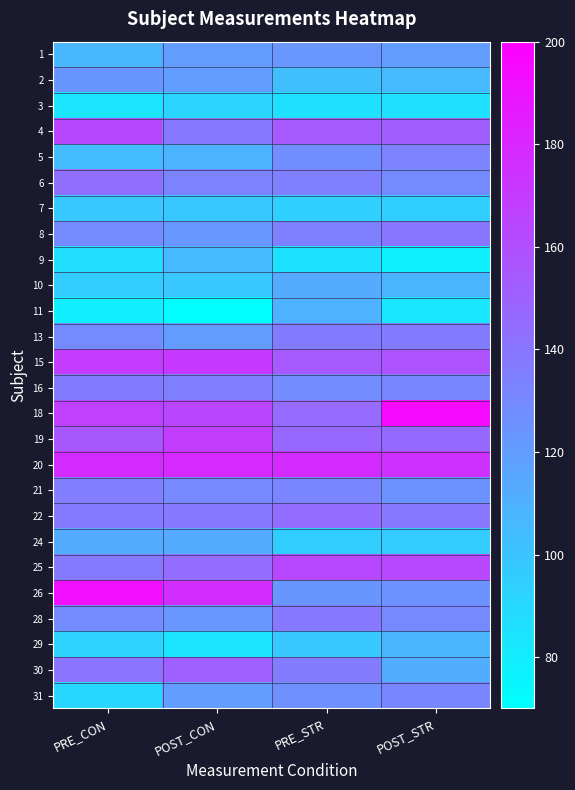

Reading left to right, what are all the values shown in this chart?

1: PRE_CON=107.0	POST_CON=120.6	PRE_STR=123.7	POST_STR=120.2
2: PRE_CON=124.2	POST_CON=119.7	PRE_STR=103.0	POST_STR=105.7
3: PRE_CON=83.8	POST_CON=91.6	PRE_STR=85.7	POST_STR=85.3
4: PRE_CON=164.3	POST_CON=138.7	PRE_STR=154.0	POST_STR=151.9
5: PRE_CON=104.1	POST_CON=108.3	PRE_STR=127.6	POST_STR=133.6
6: PRE_CON=143.4	POST_CON=132.6	PRE_STR=134.7	POST_STR=129.1
7: PRE_CON=97.9	POST_CON=97.9	PRE_STR=94.0	POST_STR=94.3
8: PRE_CON=129.5	POST_CON=122.9	PRE_STR=134.2	POST_STR=140.2
9: PRE_CON=86.3	POST_CON=106.0	PRE_STR=84.8	POST_STR=78.0
10: PRE_CON=95.5	POST_CON=98.5	PRE_STR=113.0	POST_STR=107.7
11: PRE_CON=78.2	POST_CON=70.9	PRE_STR=109.3	POST_STR=82.6
13: PRE_CON=129.4	POST_CON=120.4	PRE_STR=137.5	POST_STR=137.2
15: PRE_CON=169.7	POST_CON=170.9	PRE_STR=154.0	POST_STR=158.6
16: PRE_CON=137.5	POST_CON=135.3	PRE_STR=128.6	POST_STR=132.5
18: PRE_CON=167.5	POST_CON=164.6	PRE_STR=146.6	POST_STR=194.4
19: PRE_CON=155.3	POST_CON=168.2	PRE_STR=147.5	POST_STR=145.9
20: PRE_CON=177.8	POST_CON=178.8	PRE_STR=177.8	POST_STR=174.7
21: PRE_CON=135.9	POST_CON=130.2	PRE_STR=131.6	POST_STR=124.4
22: PRE_CON=137.8	POST_CON=139.5	PRE_STR=144.3	POST_STR=139.2
24: PRE_CON=112.7	POST_CON=112.8	PRE_STR=95.3	POST_STR=96.7
25: PRE_CON=137.9	POST_CON=144.6	PRE_STR=163.9	POST_STR=163.4
26: PRE_CON=191.9	POST_CON=176.9	PRE_STR=124.2	POST_STR=125.1
28: PRE_CON=129.2	POST_CON=123.8	PRE_STR=138.2	POST_STR=130.0
29: PRE_CON=92.8	POST_CON=83.2	PRE_STR=98.8	POST_STR=108.1
30: PRE_CON=140.6	POST_CON=150.4	PRE_STR=136.8	POST_STR=112.1
31: PRE_CON=90.5	POST_CON=119.6	PRE_STR=126.3	POST_STR=131.4